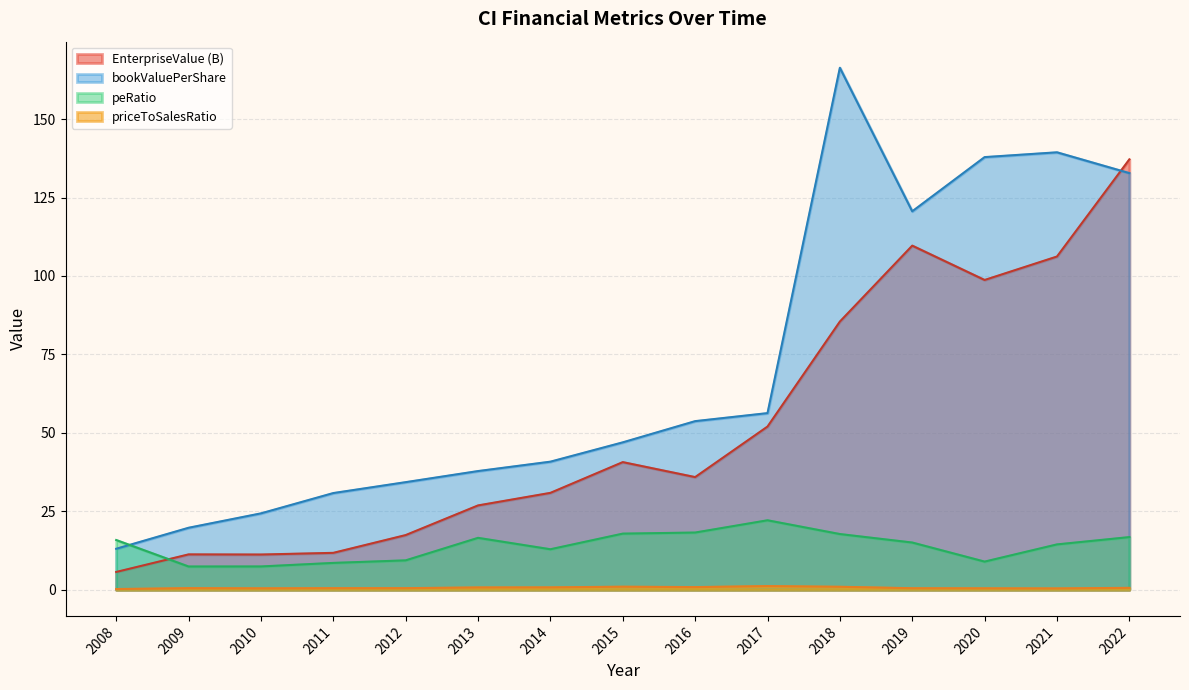

What is the difference between the EnterpriseValue values at 2015 and 2022?

96.5